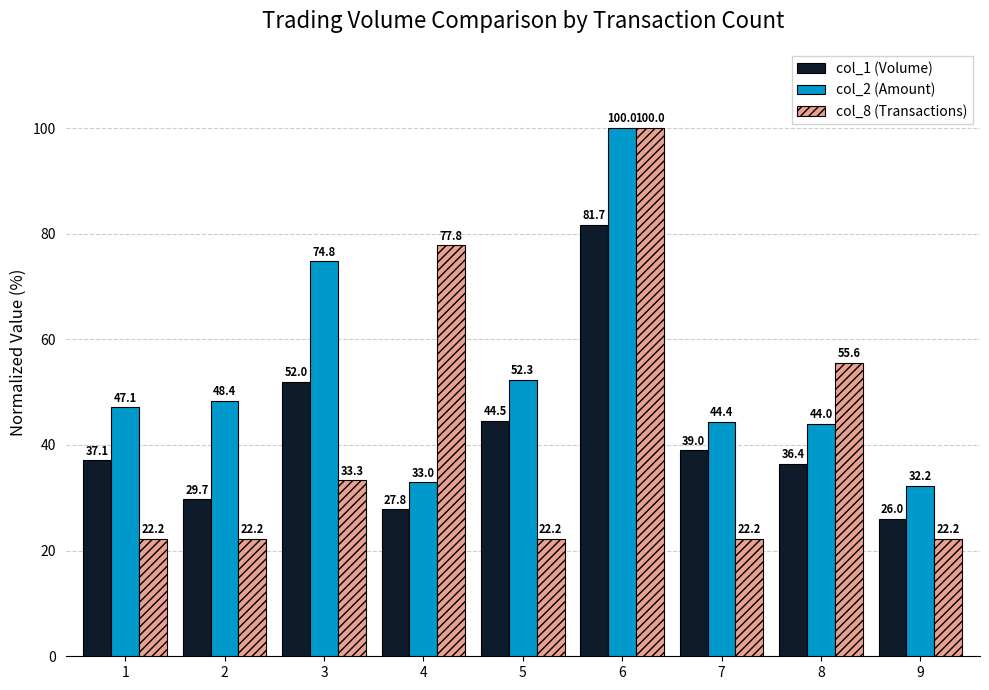

What is the sum of the col_2 (Amount) values at 8 and 3?

118.8